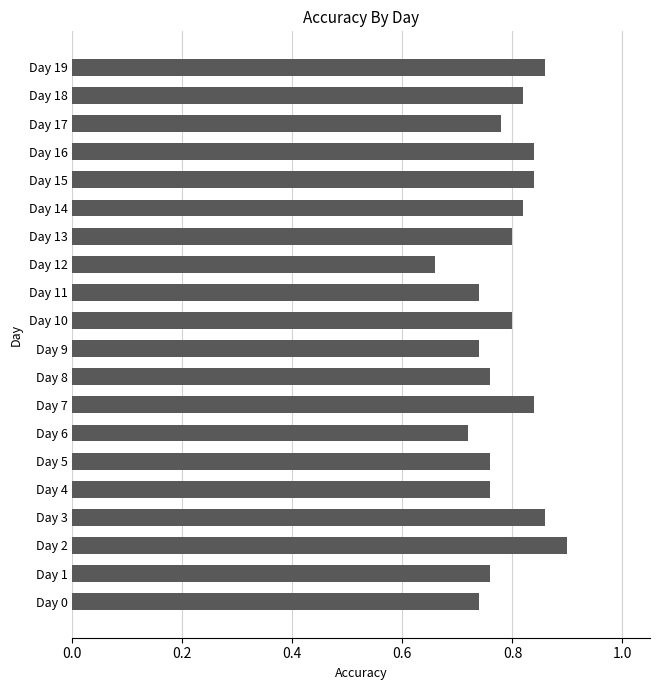

Which has a higher value, Day 14 or Day 9?

Day 14